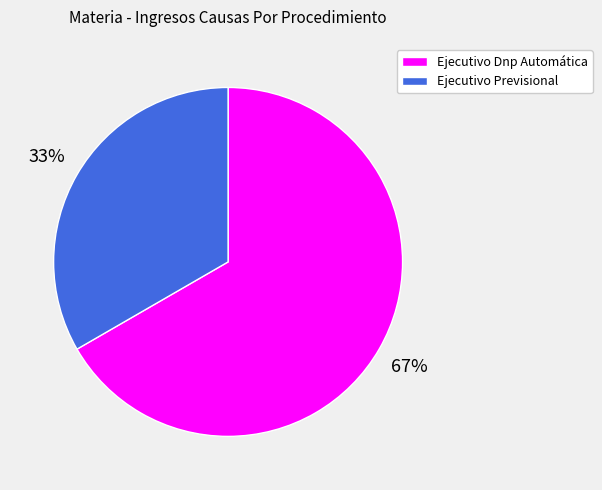

Rank the categories by value from lowest to highest.

Ejecutivo Previsional, Ejecutivo Dnp Automática